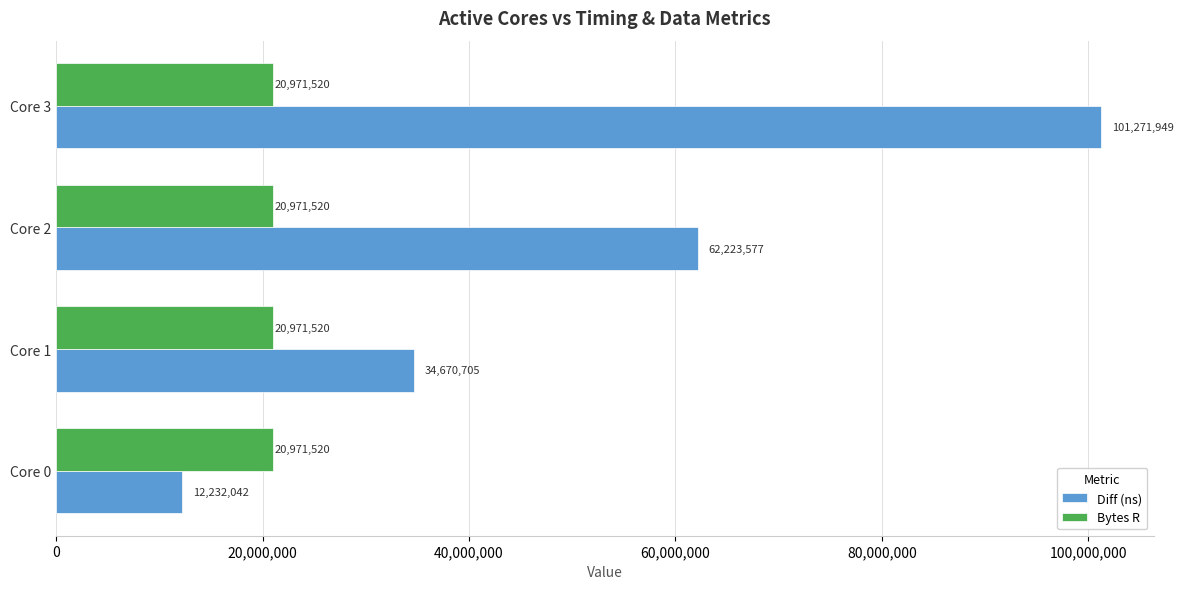

True or false: Bytes R has a value of 20971520 at Core 0.

True